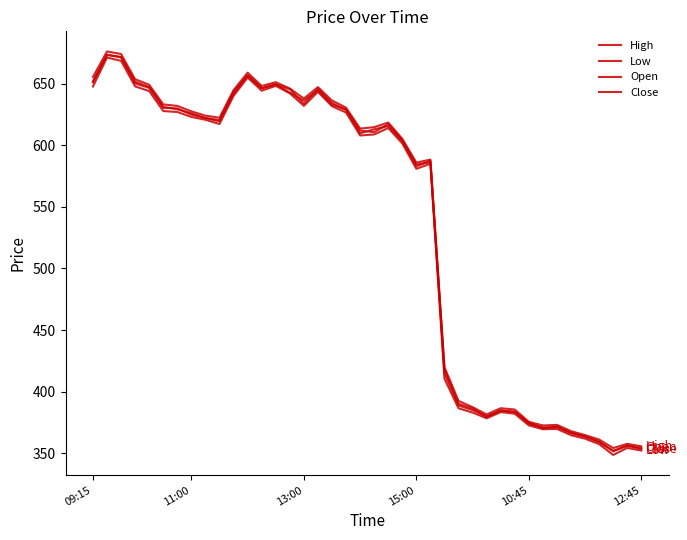

How many lines are shown in the chart?

4